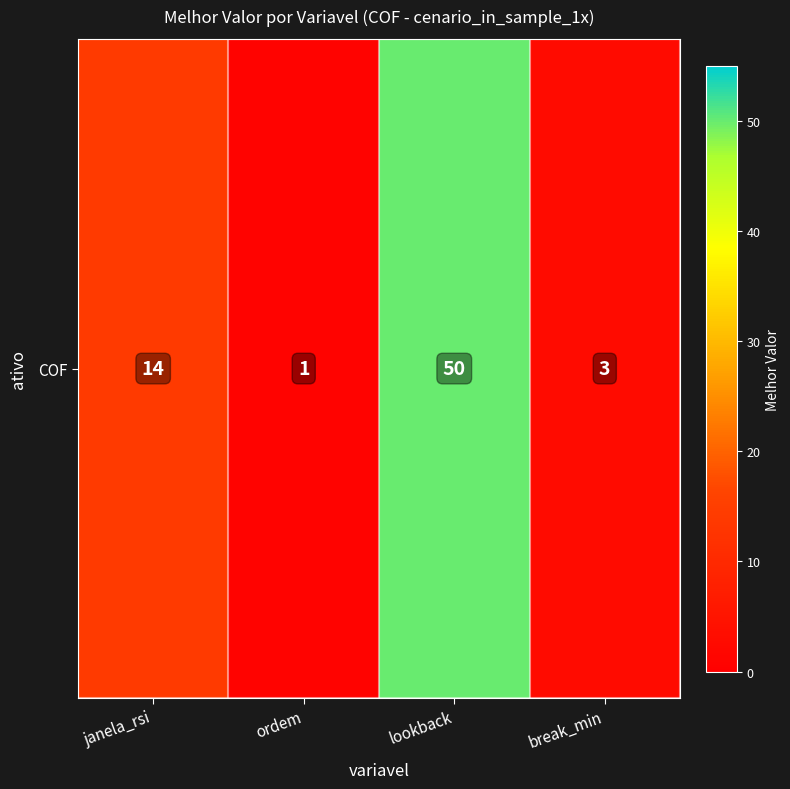

Rank the categories by value from highest to lowest.

lookback, janela_rsi, break_min, ordem